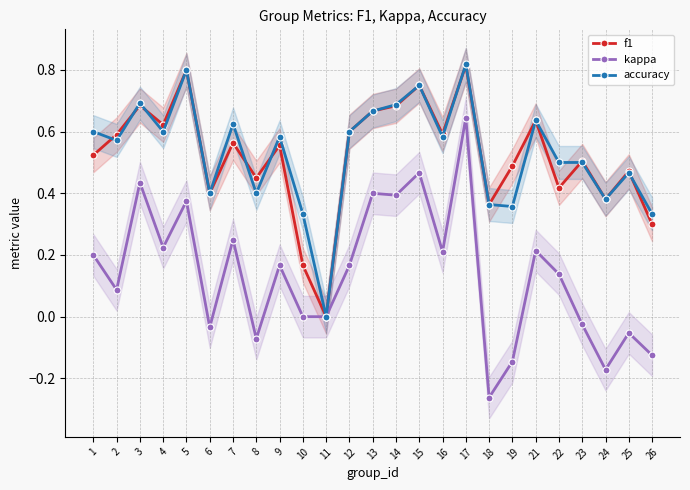

Does the chart display data point markers on the line(s)?

Yes